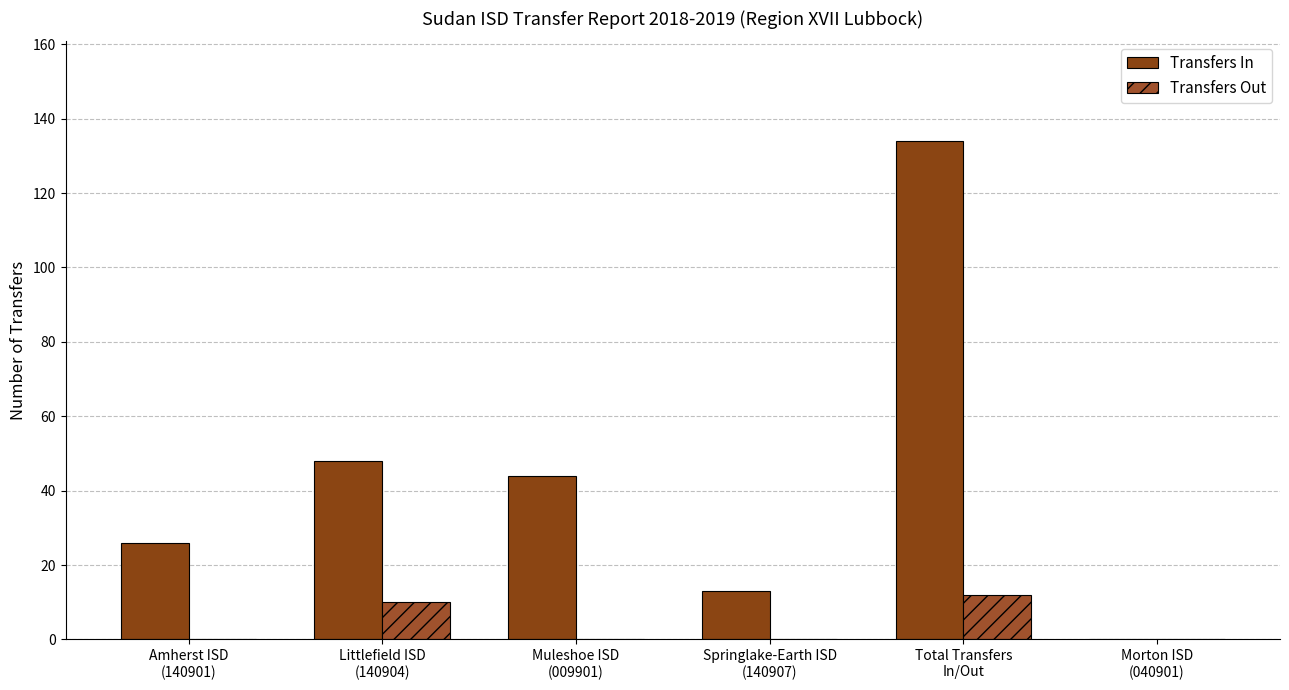

How many categories are shown in the chart?

6